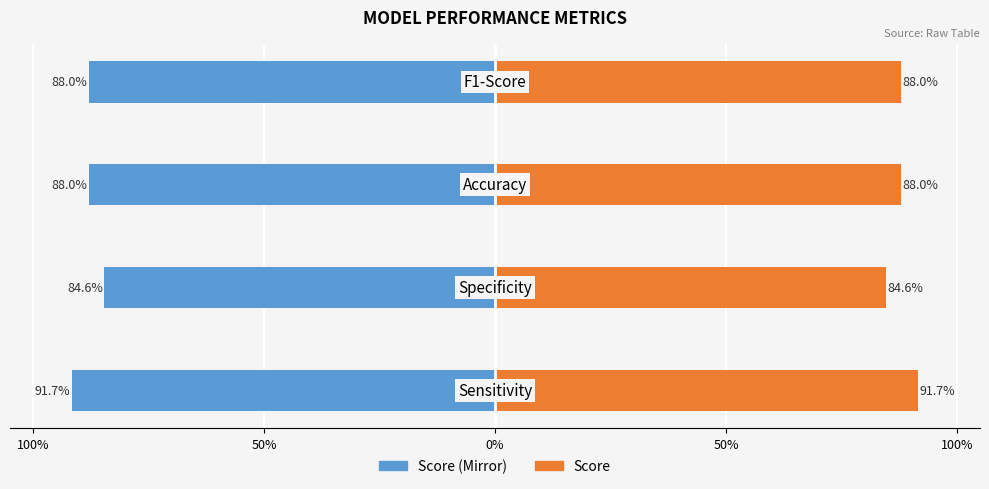

Between 50% and 0%, which is larger?

50%